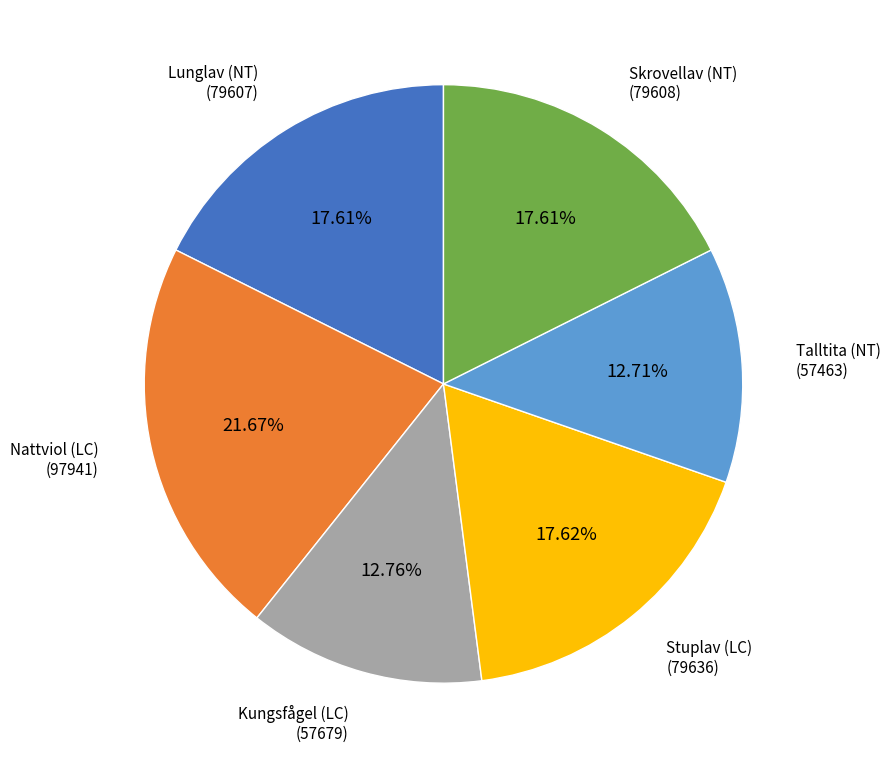

Between Lunglav (NT) and Kungsfågel (LC), which is larger?

Lunglav (NT)